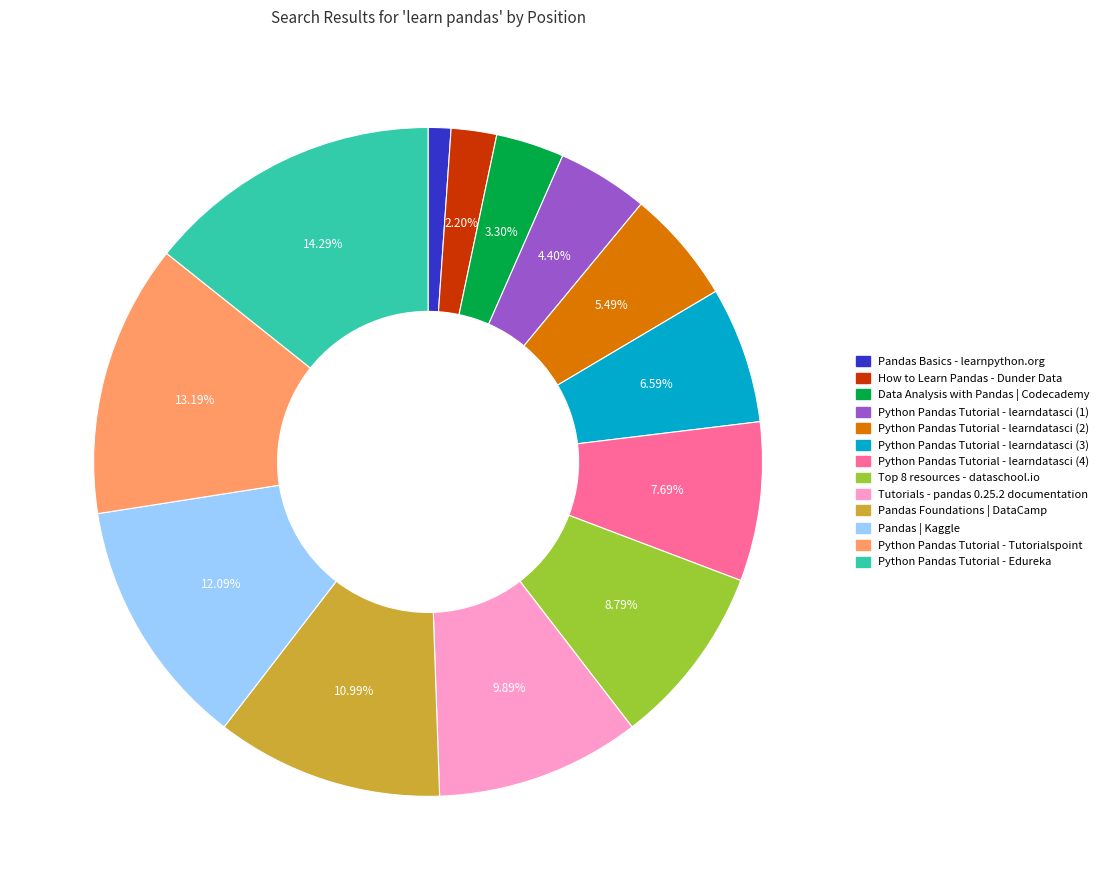

Does any single category account for the majority?

No